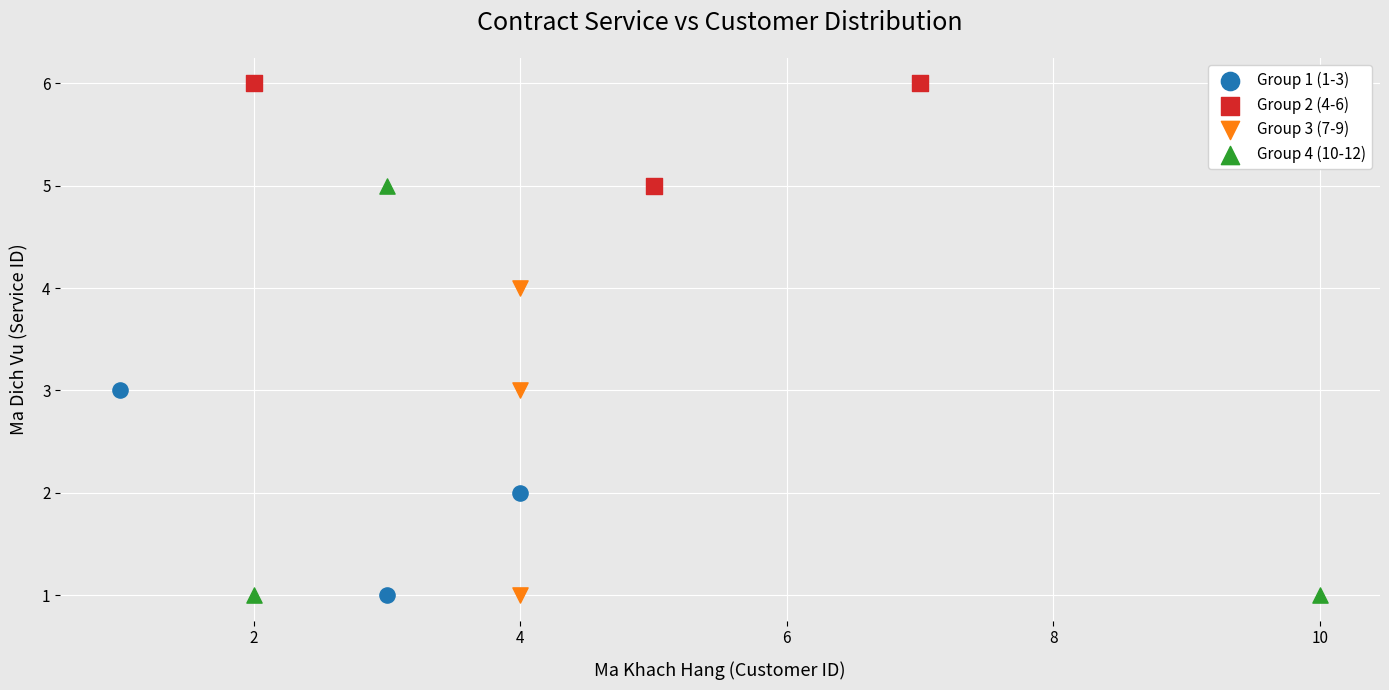

Which series contains the highest Y value?

Group 2 (4-6)